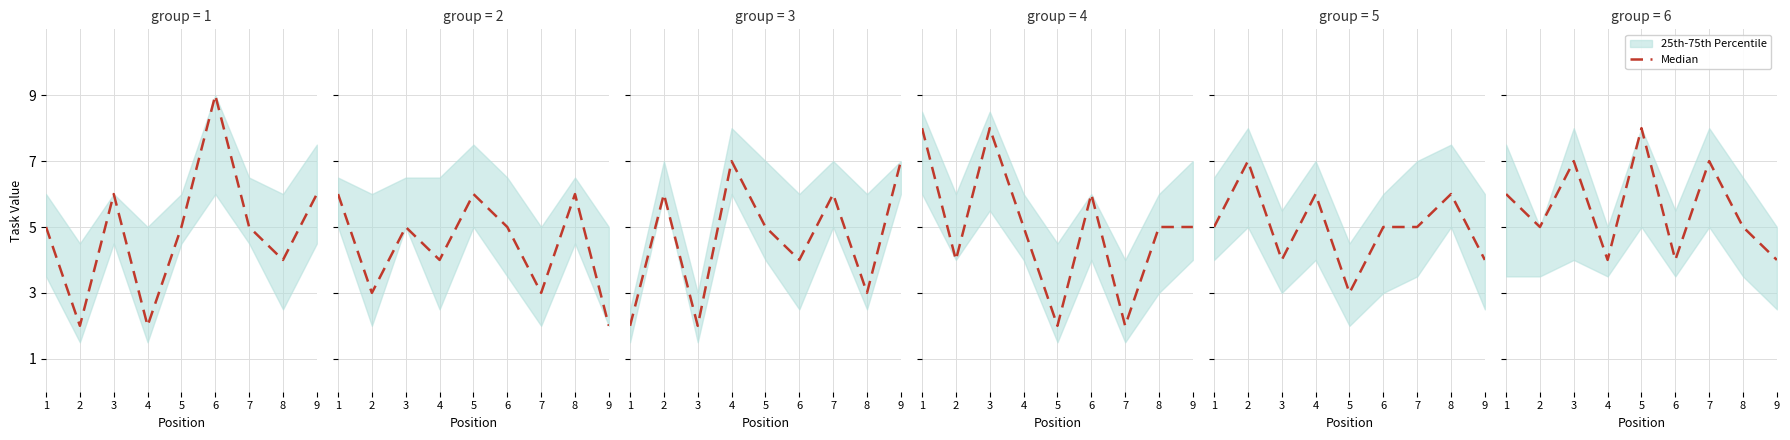

What is the difference between the second highest and minimum values?

3